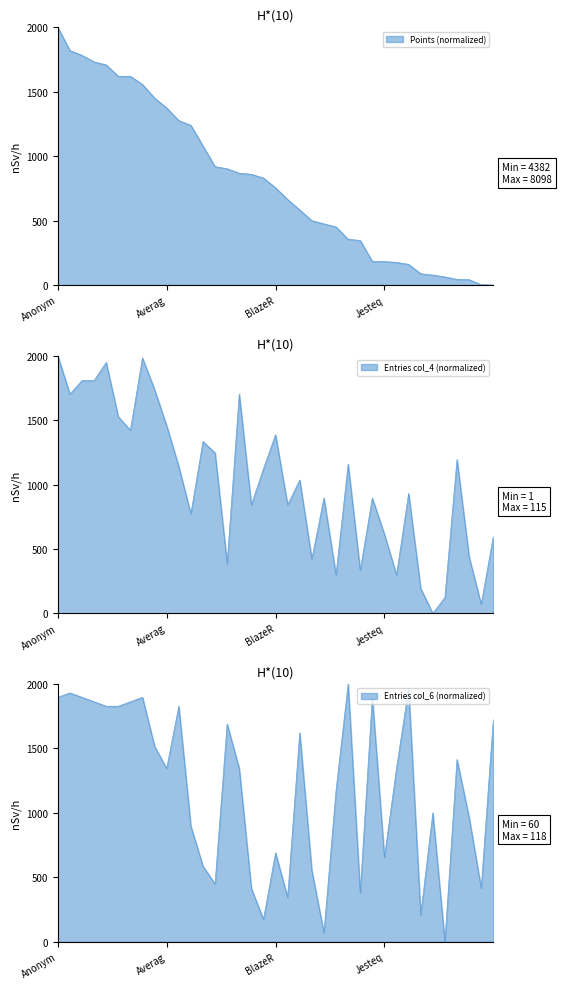

What position from the left is Anonymous 5?

7